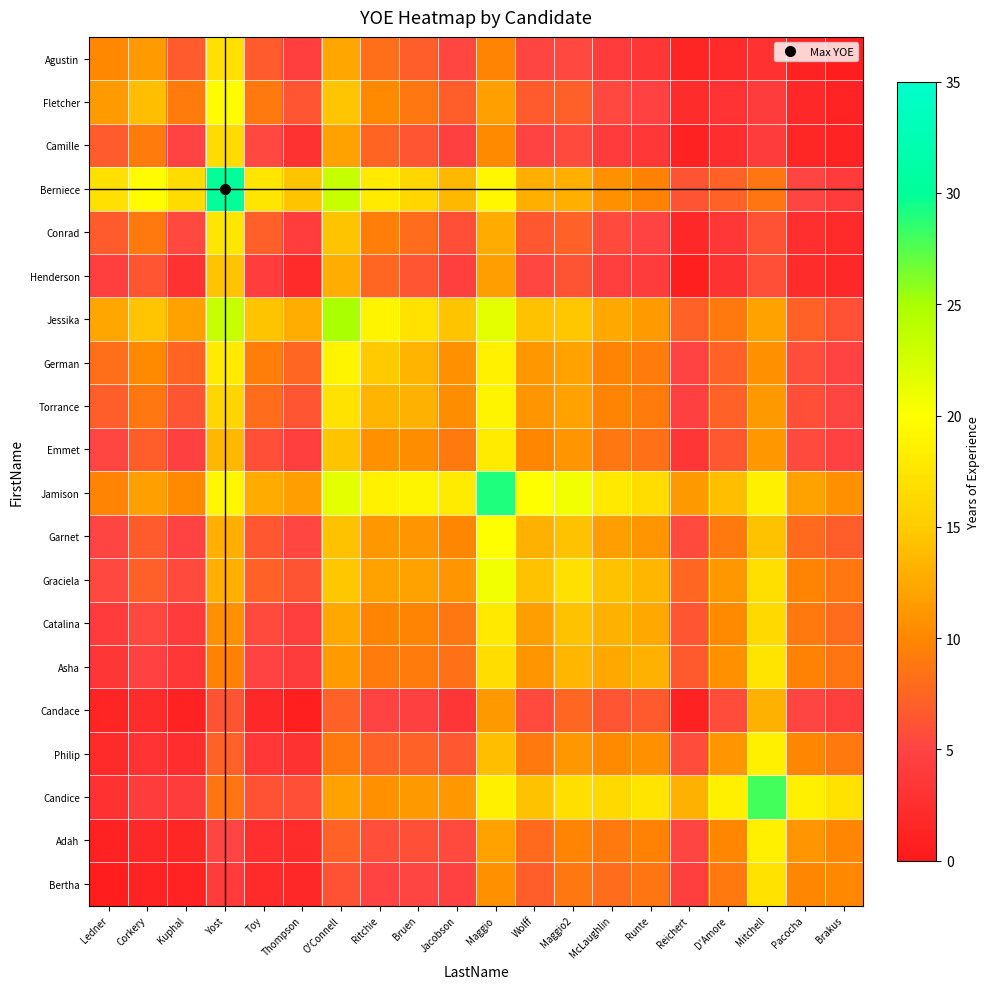

How many distinct data groups are displayed?

20